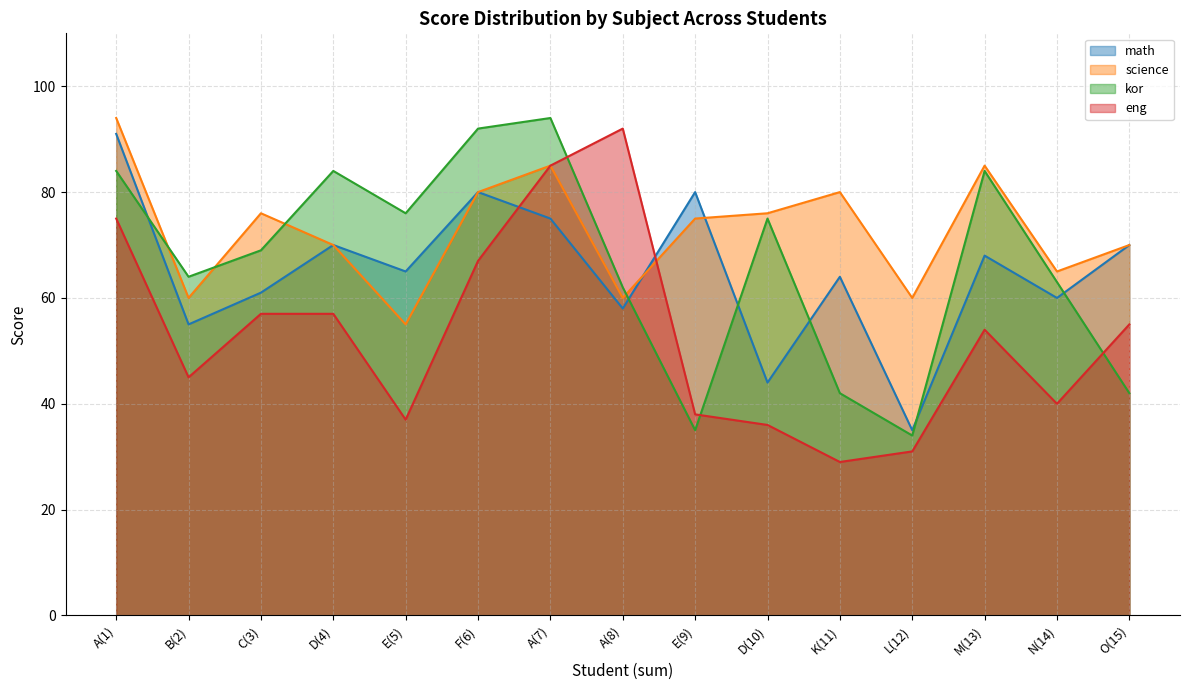

What value does the eng series have at E(5), to the nearest 5?

35